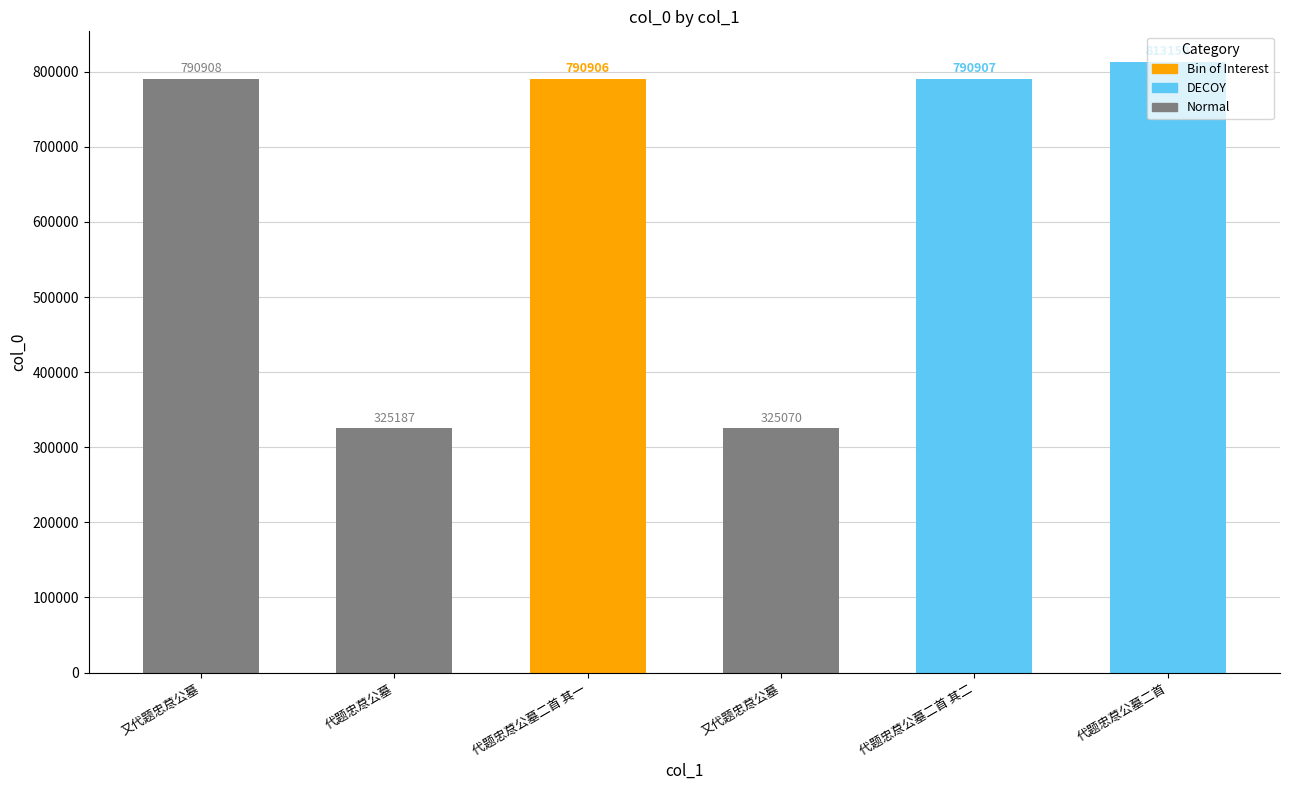

Count the number of data series in this chart.

1